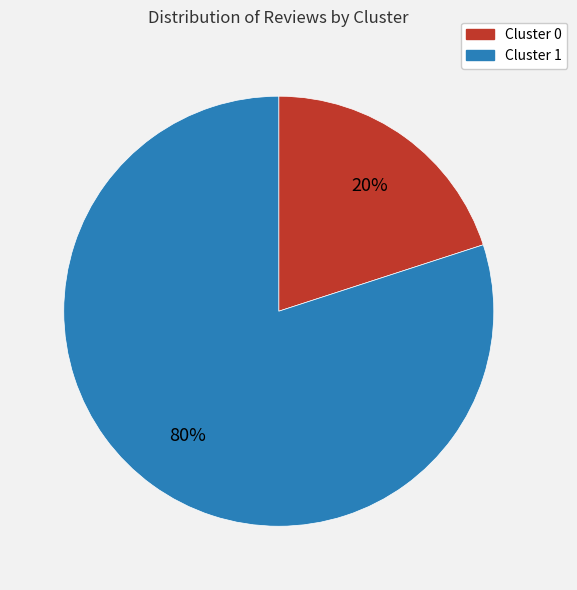

How many slices are in this pie chart?

2